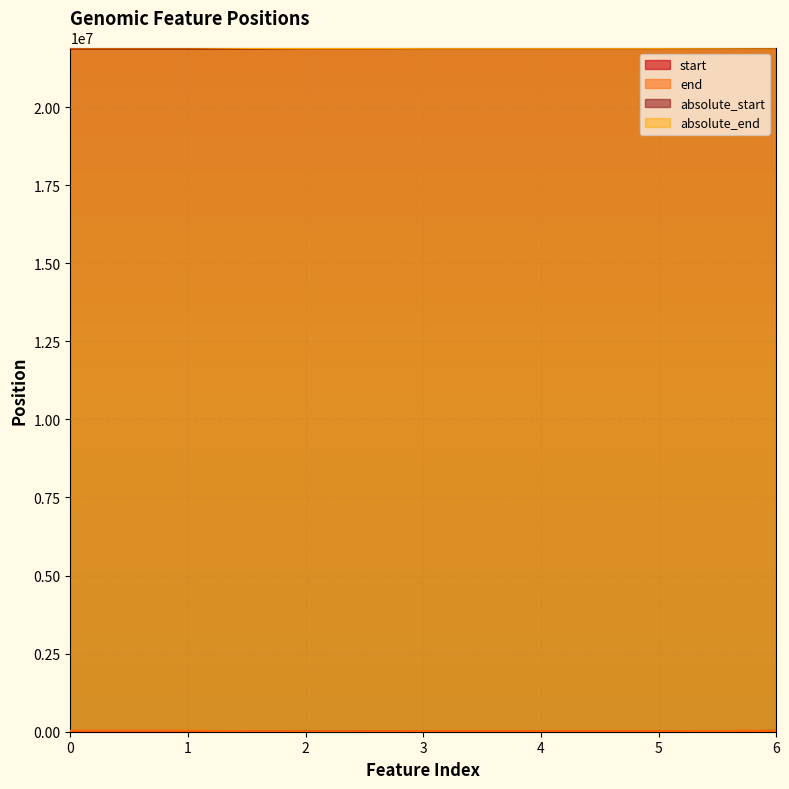

At 6, list the series in order from largest to smallest.

absolute_end, absolute_start, end, start